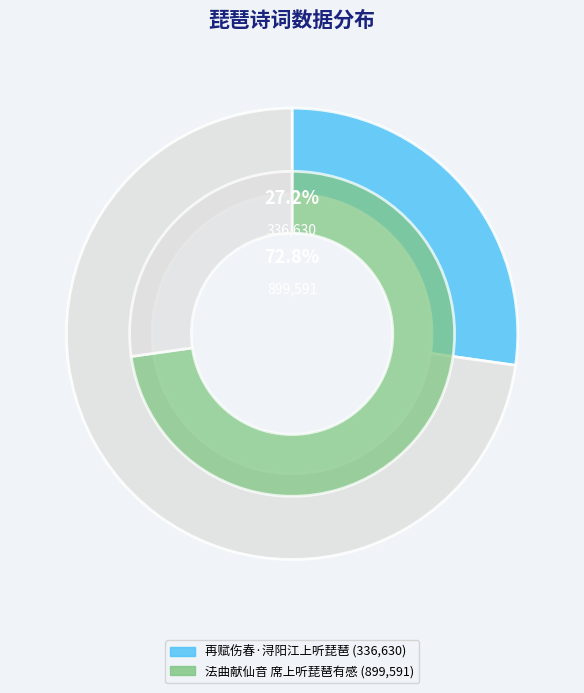

Is 法曲献仙音 席上听琵琶有感 the majority of the pie?

Yes